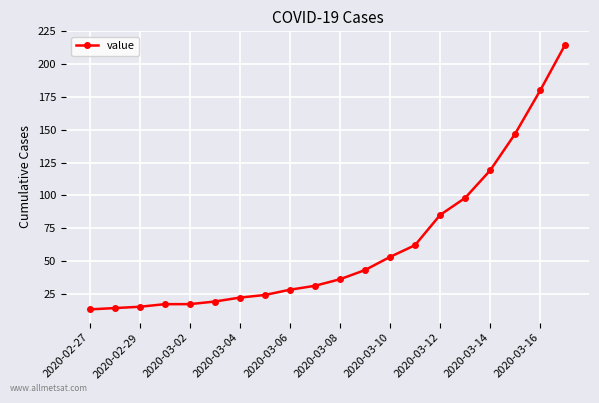

What is the maximum value shown in the chart?

215